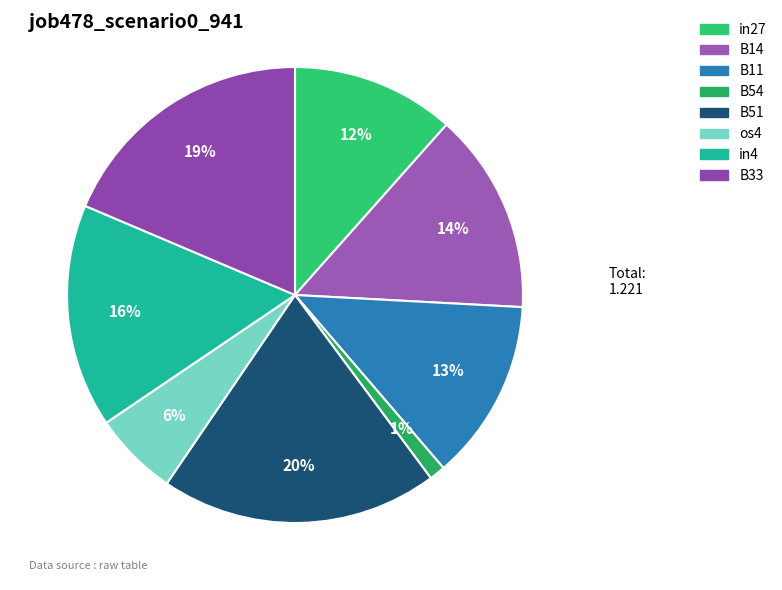

Count the number of slices in the pie.

8